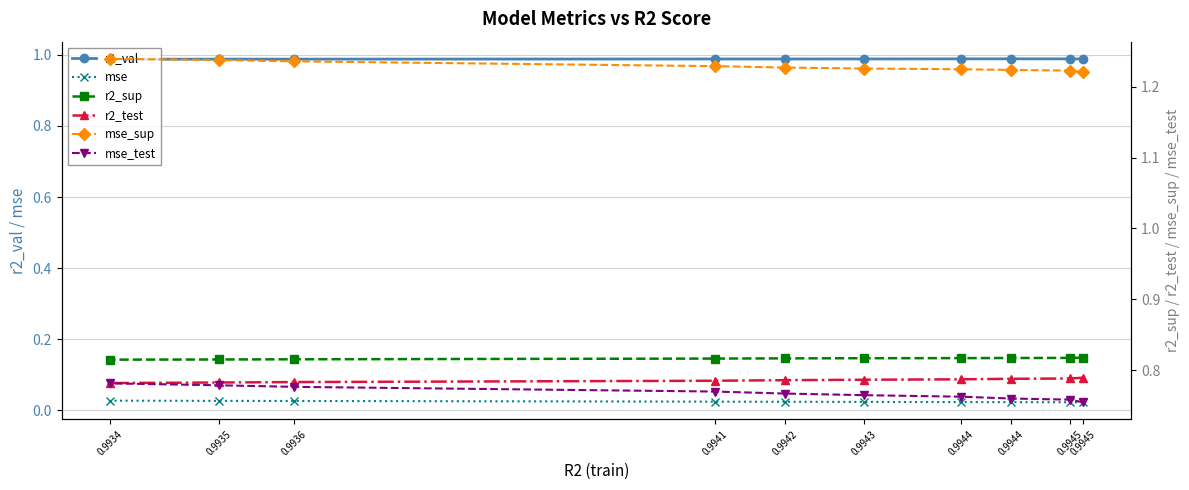

Reading left to right, transcribe all the data shown in this chart.

r2_val: 0.9945=1.0	0.9945=1.0	0.9944=1.0	0.9944=1.0	0.9943=1.0	0.9942=1.0	0.9941=1.0	0.9936=1.0	0.9935=1.0	0.9934=1.0
mse: 0.9945=0.0	0.9945=0.0	0.9944=0.0	0.9944=0.0	0.9943=0.0	0.9942=0.0	0.9941=0.0	0.9936=0.0	0.9935=0.0	0.9934=0.0
r2_sup: 0.9945=0.8	0.9945=0.8	0.9944=0.8	0.9944=0.8	0.9943=0.8	0.9942=0.8	0.9941=0.8	0.9936=0.8	0.9935=0.8	0.9934=0.8
r2_test: 0.9945=0.8	0.9945=0.8	0.9944=0.8	0.9944=0.8	0.9943=0.8	0.9942=0.8	0.9941=0.8	0.9936=0.8	0.9935=0.8	0.9934=0.8
mse_sup: 0.9945=1.2	0.9945=1.2	0.9944=1.2	0.9944=1.2	0.9943=1.2	0.9942=1.2	0.9941=1.2	0.9936=1.2	0.9935=1.2	0.9934=1.2
mse_test: 0.9945=0.8	0.9945=0.8	0.9944=0.8	0.9944=0.8	0.9943=0.8	0.9942=0.8	0.9941=0.8	0.9936=0.8	0.9935=0.8	0.9934=0.8